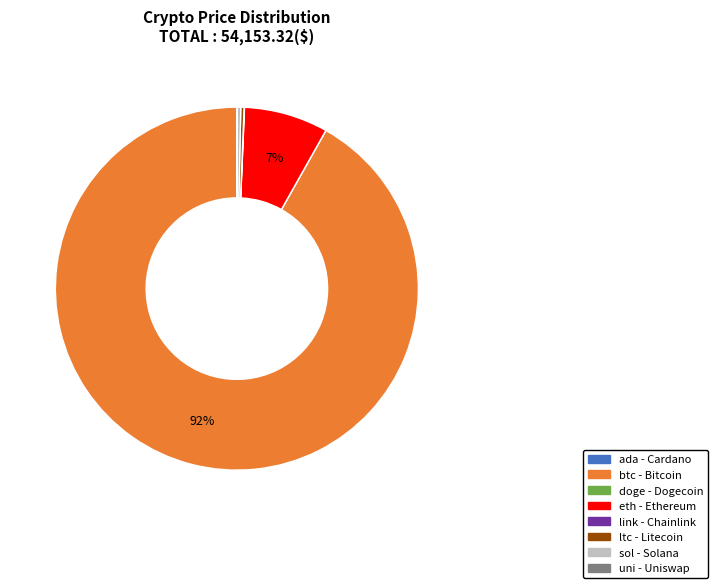

True or false: sol accounts for 0% of the total.

True